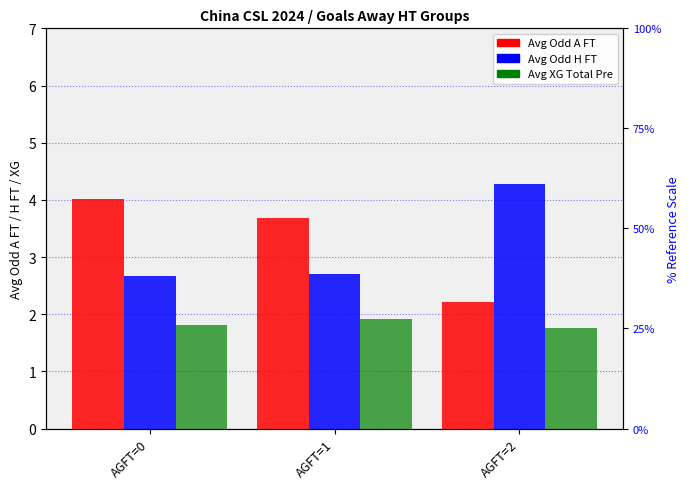

True or false: Avg Odd A FT has a value of 5.0 at AGFT=1.

False